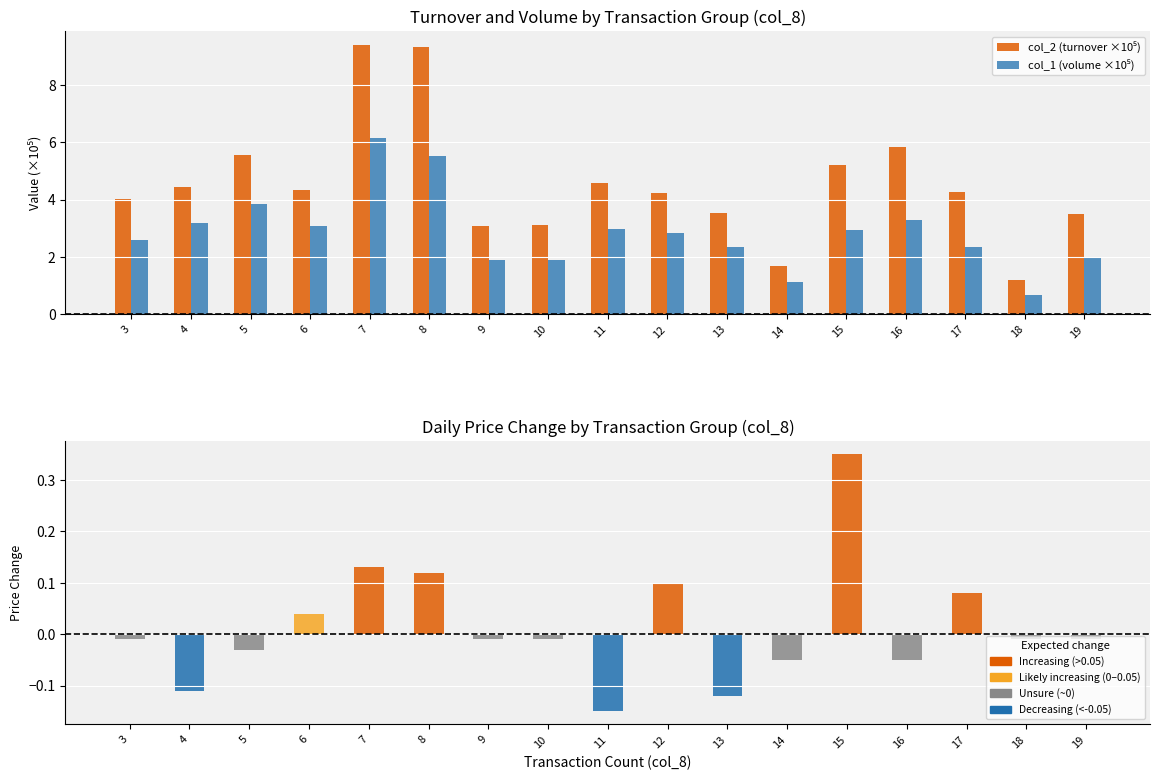

Is it true that col_7 (price change) equals -0.0 at 3?

True